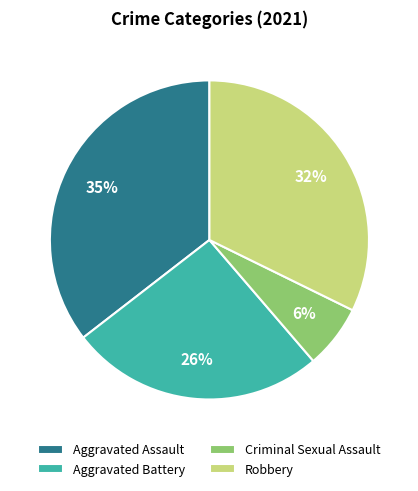

To the nearest percent, what is the combined percentage of Aggravated Battery and Criminal Sexual Assault?

32%